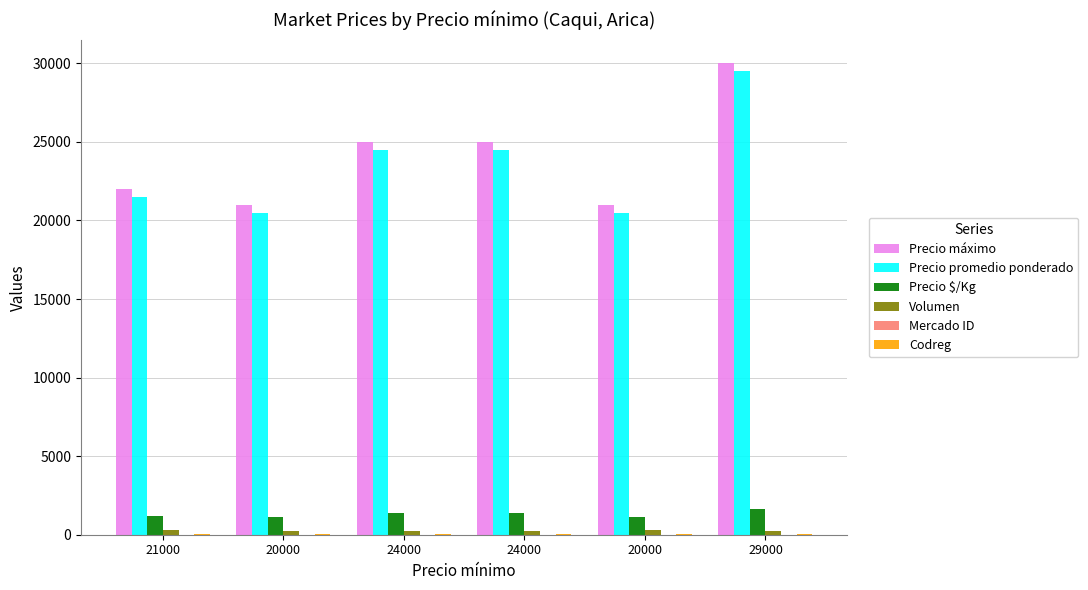

How many groups of bars are there?

6